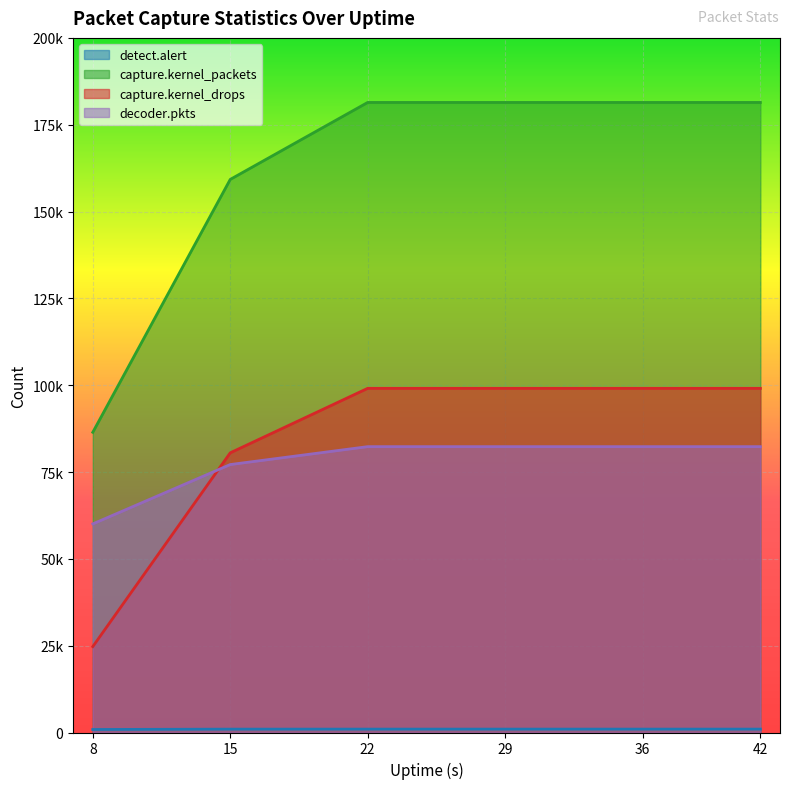

How many lines are shown in the chart?

4